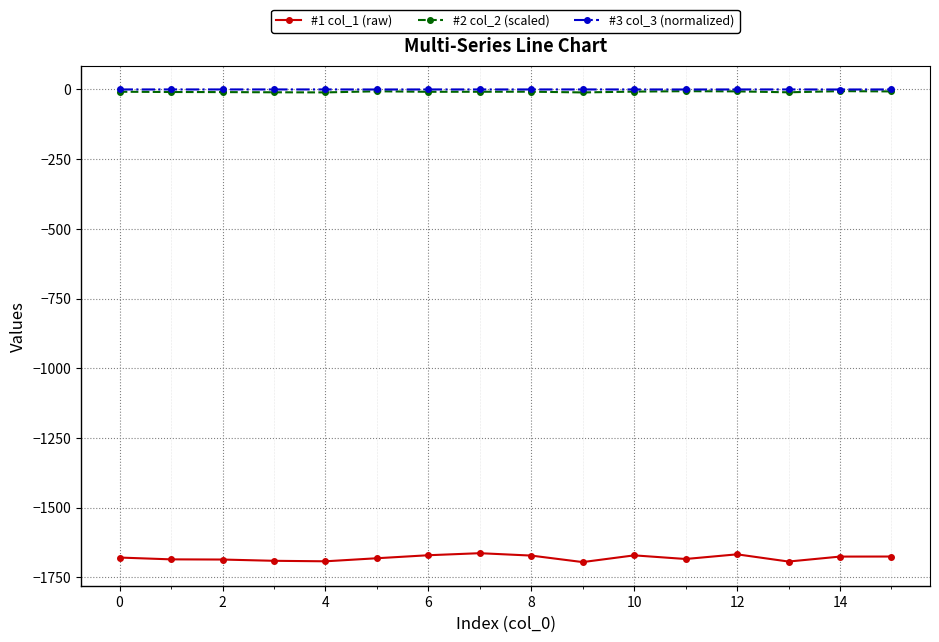

True or false: #3 col_3 (normalized) and #2 col_2 (scaled) cross at least once.

False